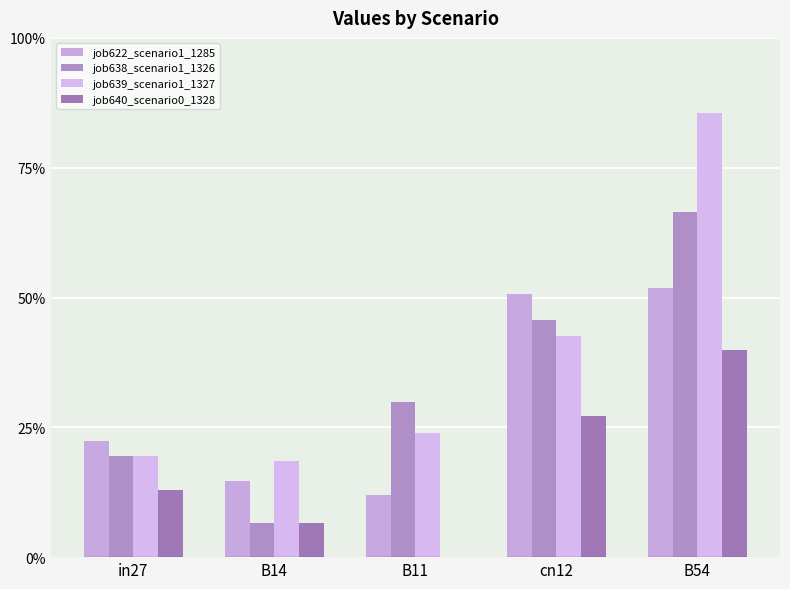

At which label does job638_scenario1_1326 reach its peak?

B54